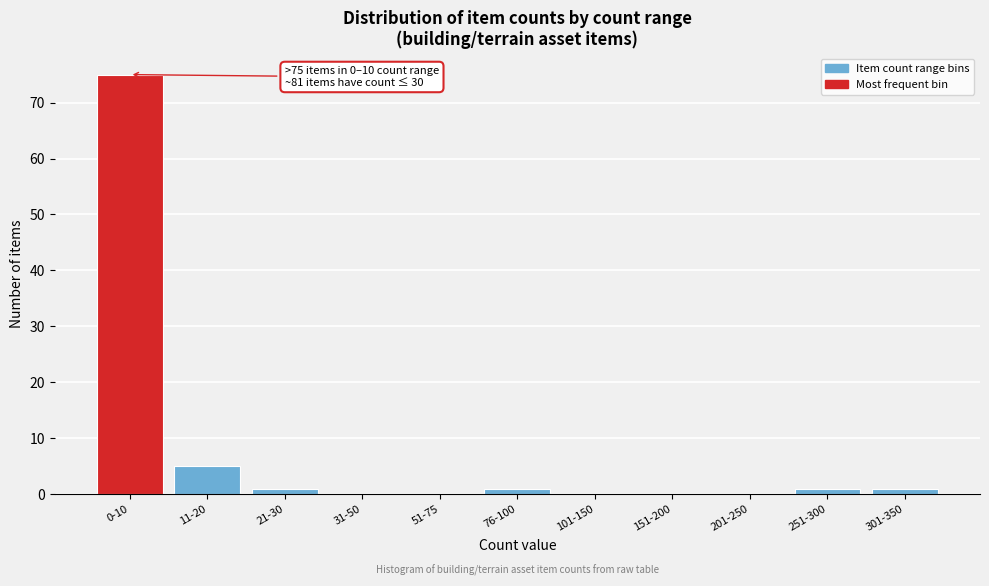

Reading left to right, list all the values displayed in this chart.

0-10=75	11-20=5	21-30=1	31-50=0	51-75=0	76-100=1	101-150=0	151-200=0	201-250=0	251-300=1	301-350=1